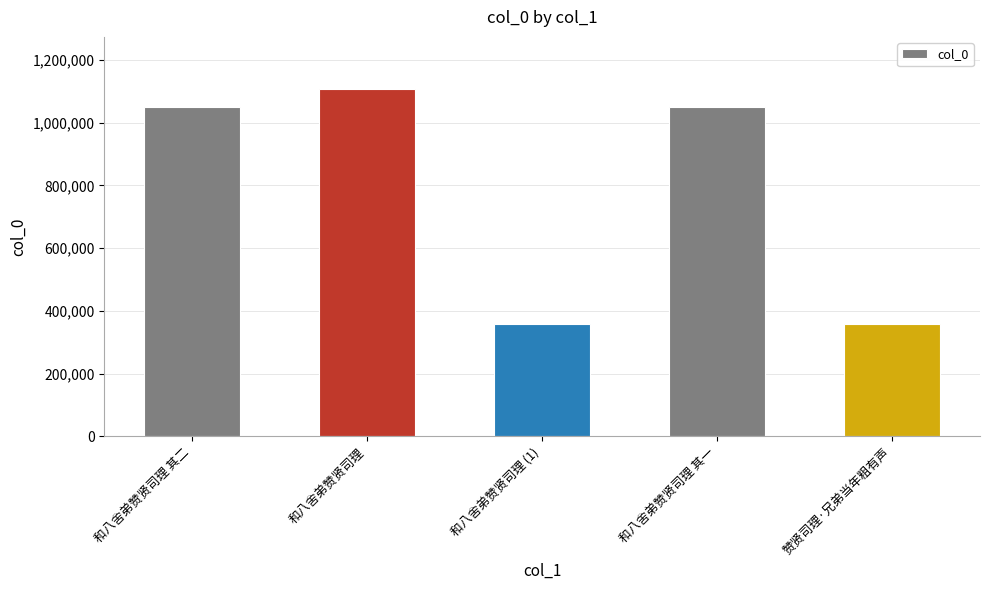

What is the change in value from 和八舍弟赞贤司理 to 和八舍弟赞贤司理 其一?

-57661